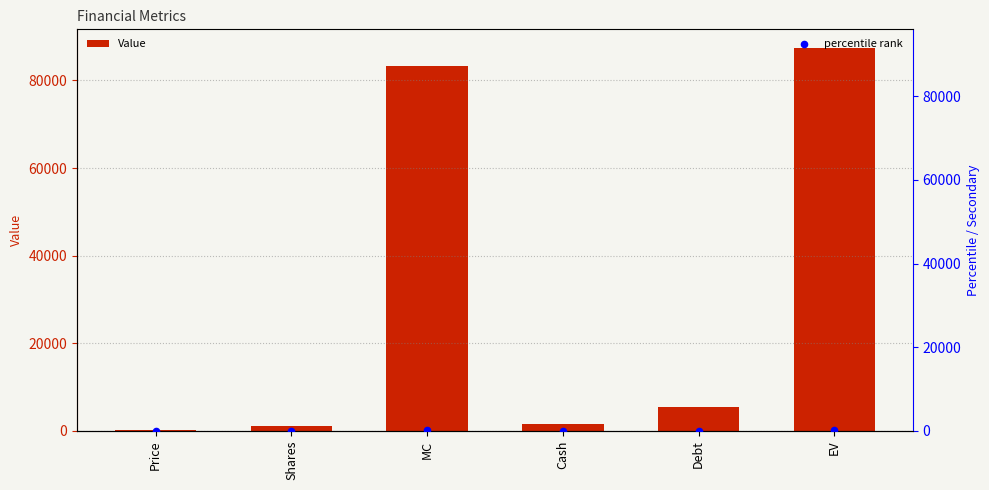

Which series has the widest spread of Y values?

Value